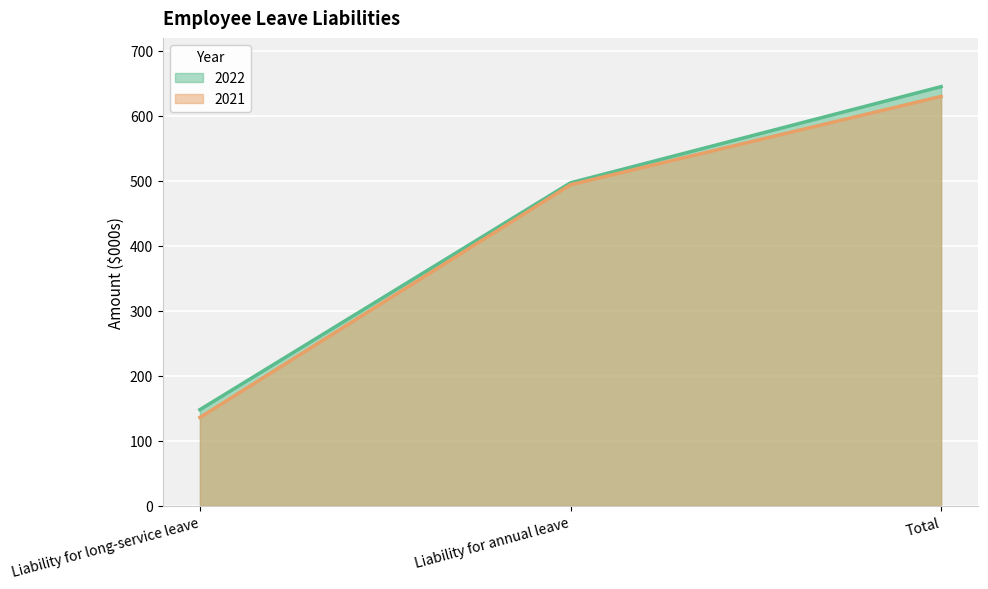

What is the difference between the maximum and second lowest values in the 2021 (line) series?

136